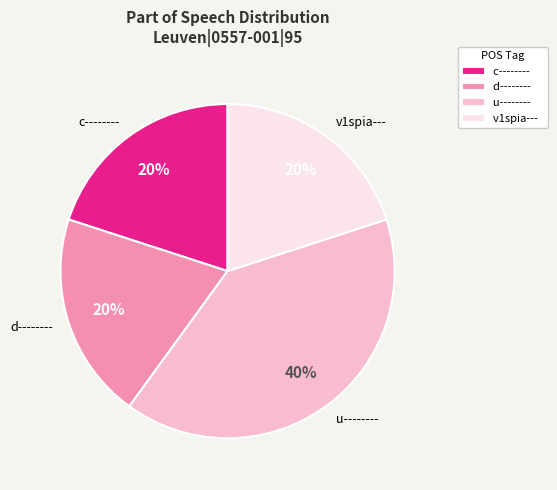

Which slice is the largest?

u--------